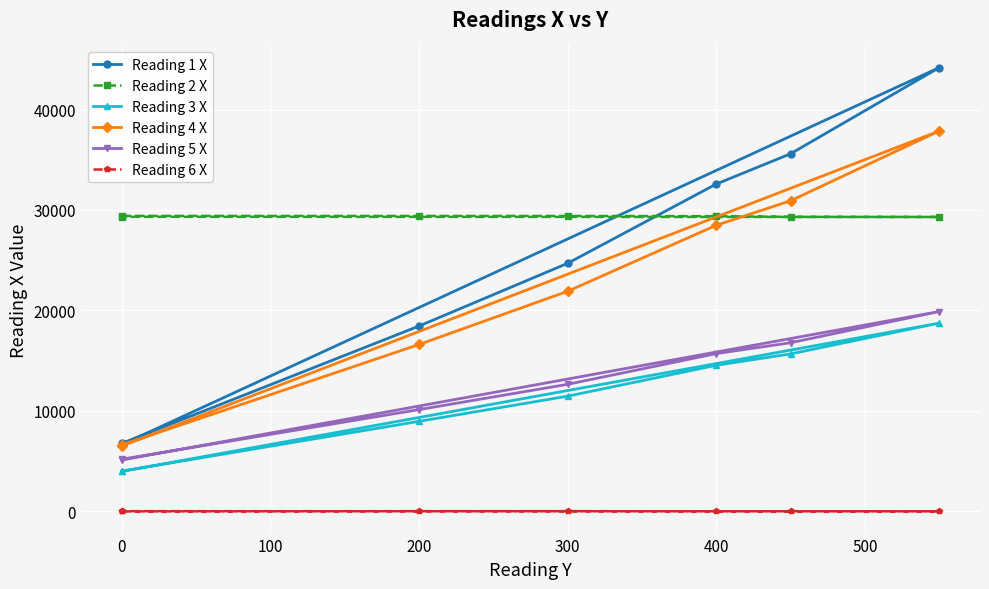

True or false: Reading 5 X and Reading 6 X intersect in this chart.

False